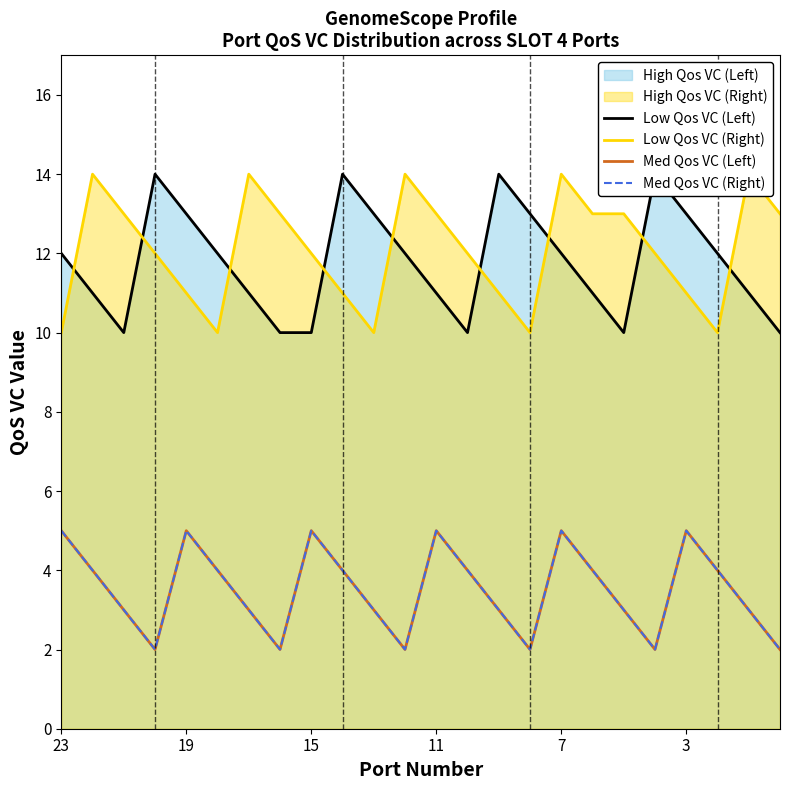

Which series ends up on top after the final intersection of Low Qos VC (Right) and Low Qos VC (Left)?

Low Qos VC (Right)